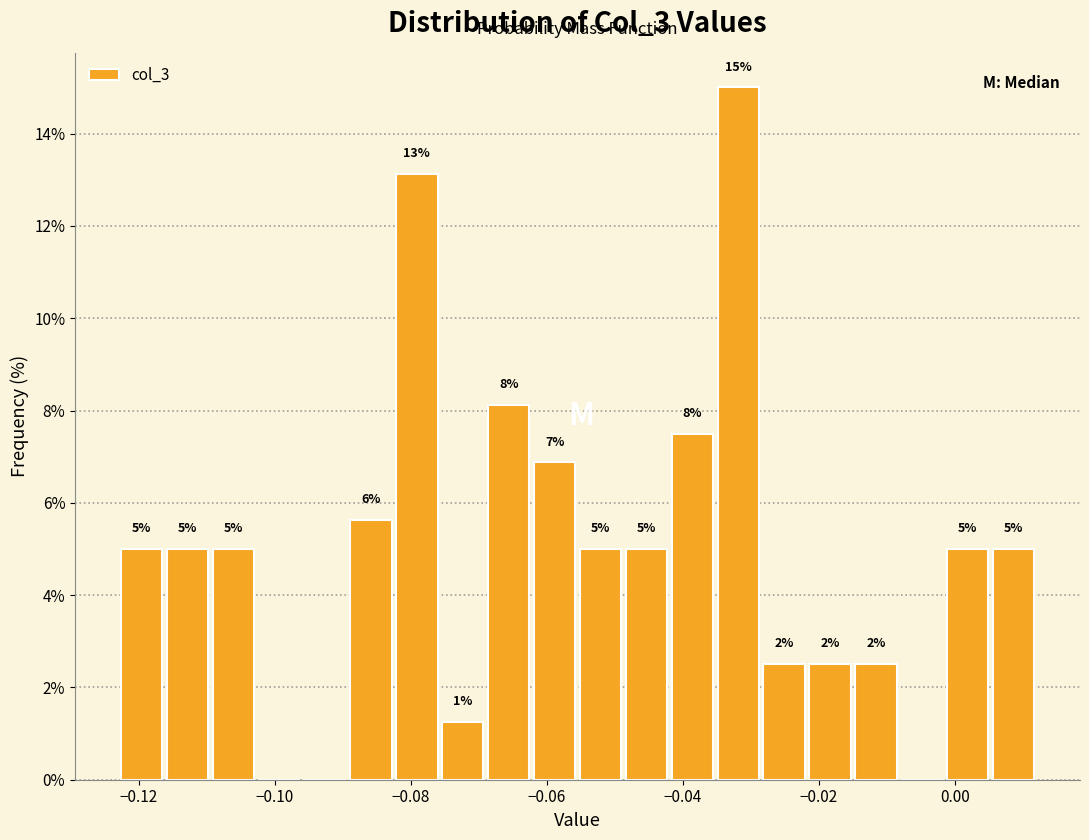

Read against the x-axis, roughly where is the centre of the tallest bar?

-0.032